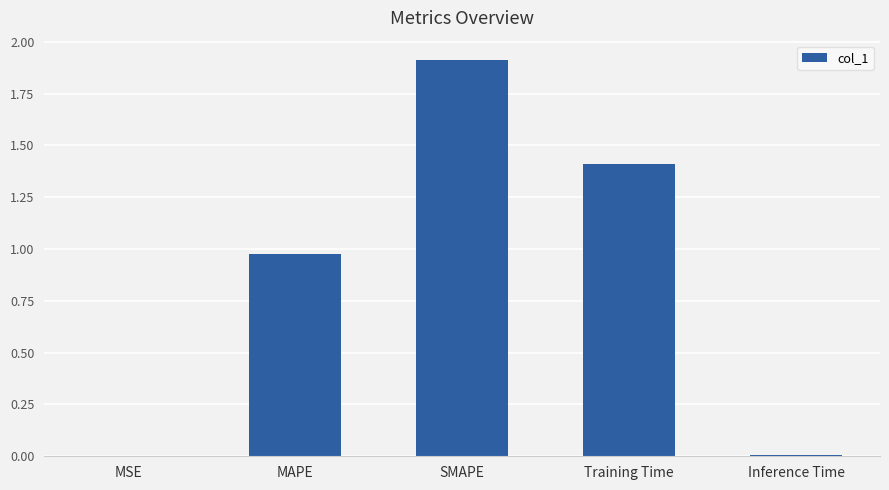

What is the difference between the values at MSE and SMAPE?

1.9